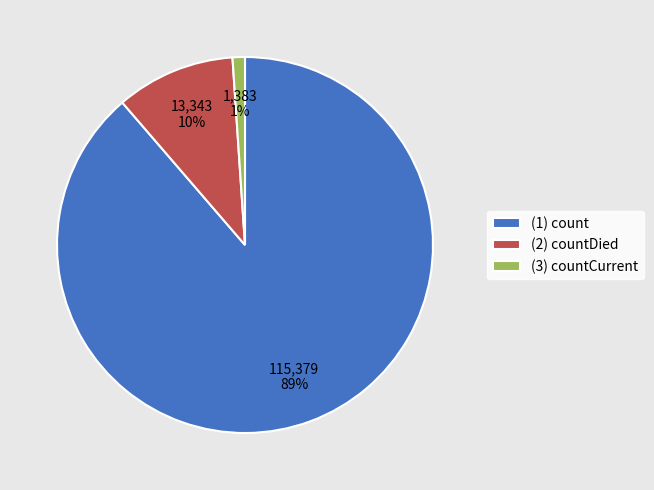

Between (1) count and (2) countDied, which is larger?

(1) count